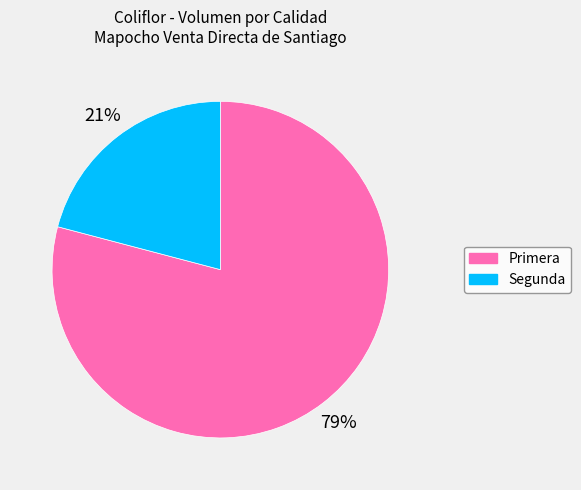

Approximately how many times larger is the value at Segunda compared to Primera?

0.3